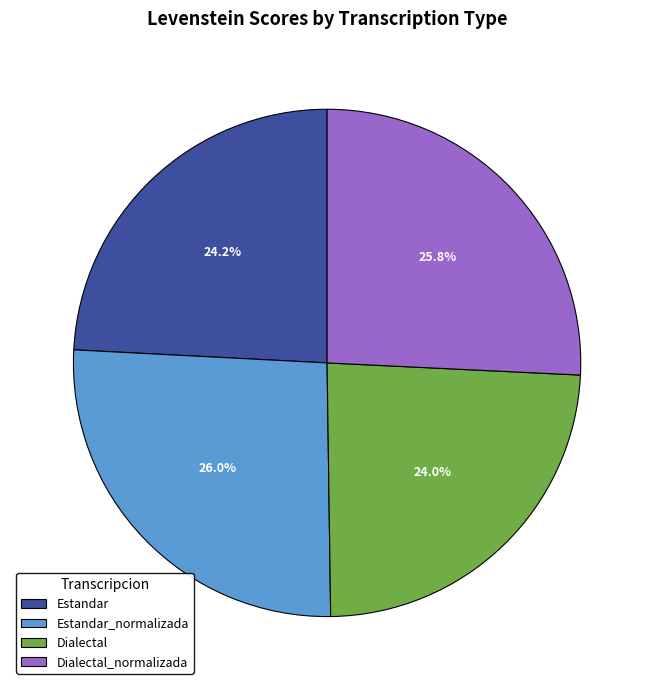

Is Estandar the majority of the pie?

No